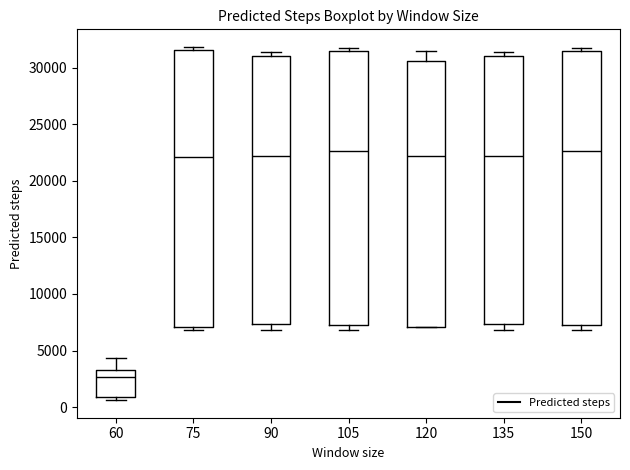

Reading left to right, read every box against the y-axis: the position of its median line, the range the box covers, and the ends of its whiskers. The values are not printed on the chart, so give them approximately, as read against the axis.

60: median 2500, box 1000 to 3500, whiskers 500 to 4500
75: median 22000, box 7000 to 31500, whiskers 7000 (just below the box's lower edge) to 32000
90: median 22000, box 7500 to 31000, whiskers 7000 to 31500
105: median 22500, box 7500 to 31500, whiskers 7000 to 32000
120: median 22000, box 7000 to 30500, whiskers 7000 to 31500
135: median 22000, box 7500 to 31000, whiskers 7000 to 31500
150: median 22500, box 7500 to 31500, whiskers 7000 to 32000